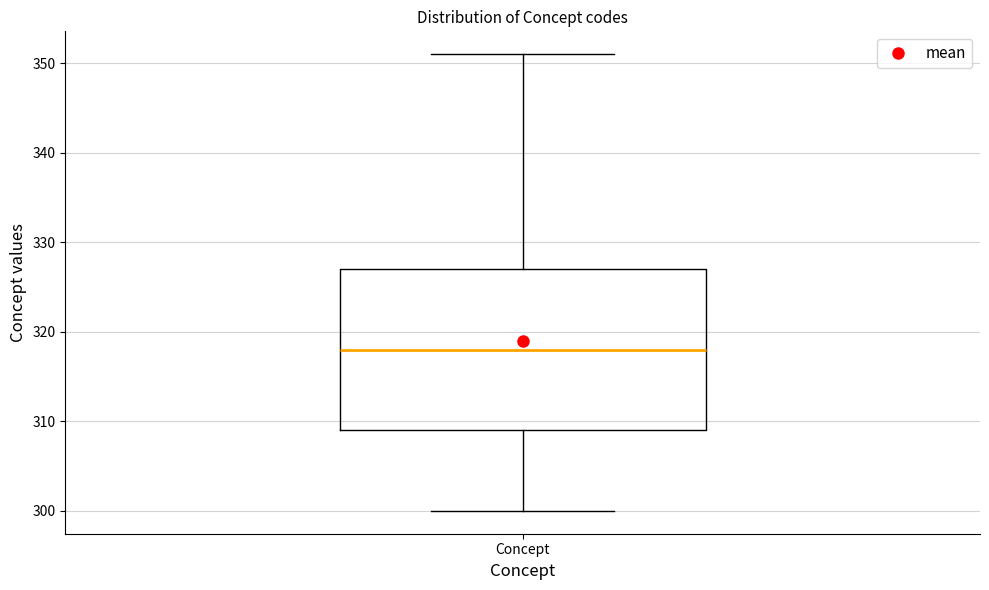

Read this box plot against the y-axis: the position of the median line, the range covered by the box, and the ends of both whiskers. The values are not printed on the chart, so give them approximately, as read against the axis.

median 318, box 309 to 327, whiskers 300 to 351